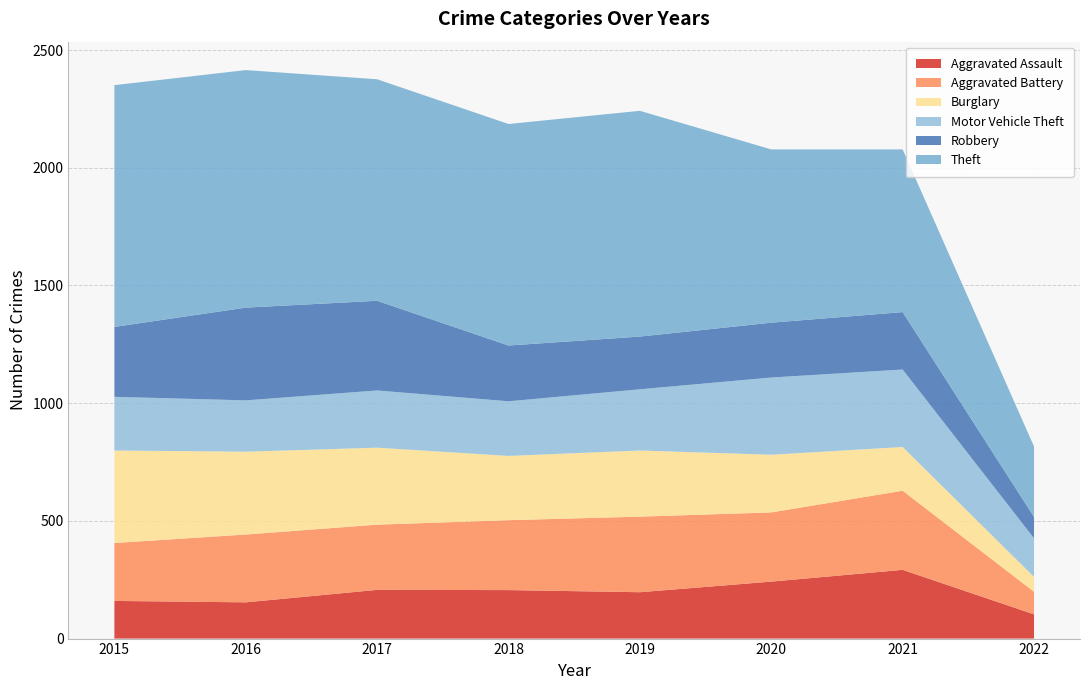

Reading left to right, transcribe all the data shown in this chart.

Aggravated Assault: 160	154	207	206	197	242	292	103
Aggravated Battery: 246	288	277	297	321	294	336	96
Burglary: 393	352	327	273	281	245	186	63
Motor Vehicle Theft: 228	218	243	232	260	328	329	164
Robbery: 297	394	381	237	224	233	244	91
Theft: 1027	1009	941	941	959	736	691	299